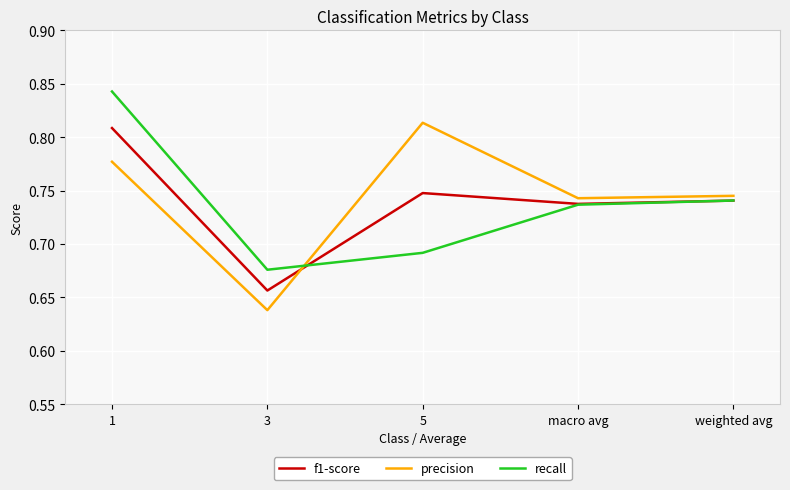

Between 3 and macro avg, which series saw the biggest shift?

precision